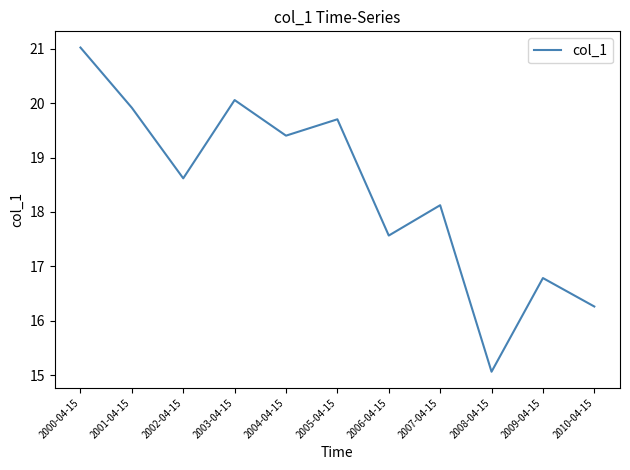

Read the value at 2008-04-15.

15.1